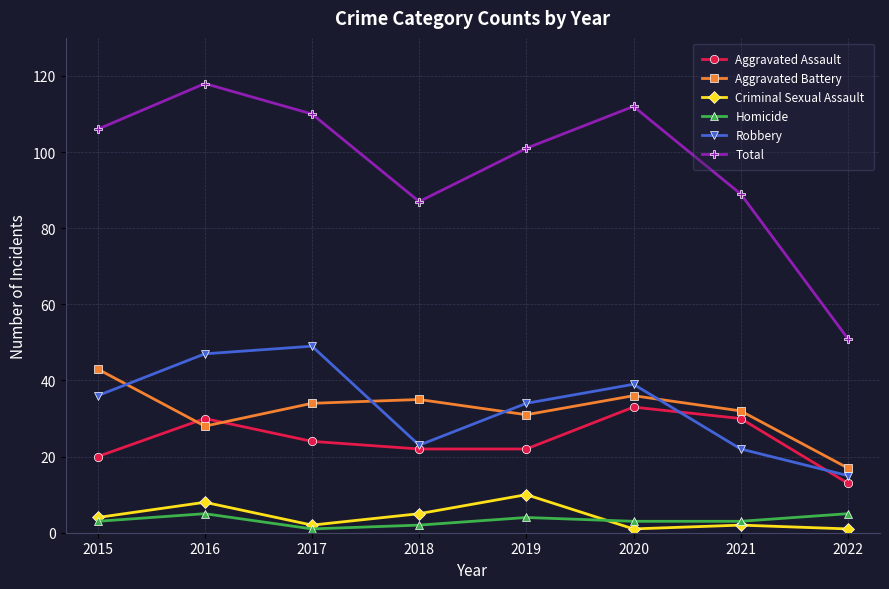

At how many categories does at least one series exceed 71?

7